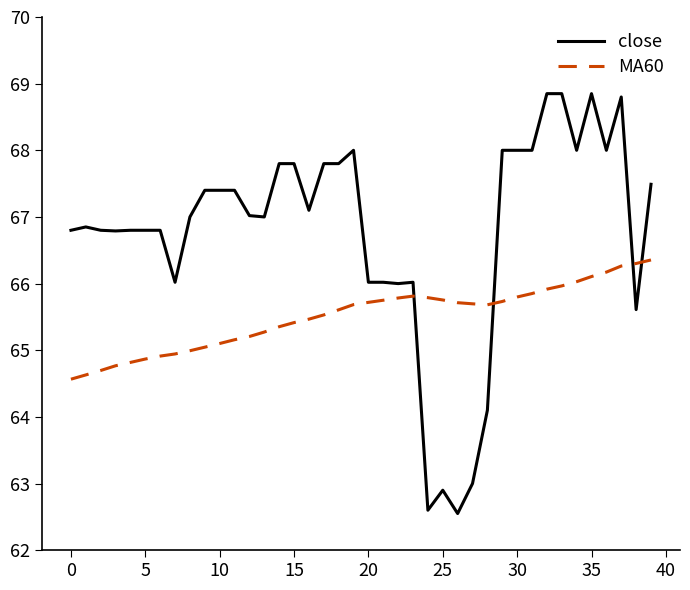

What is the difference between the maximum and minimum values in the MA60 series?

1.8